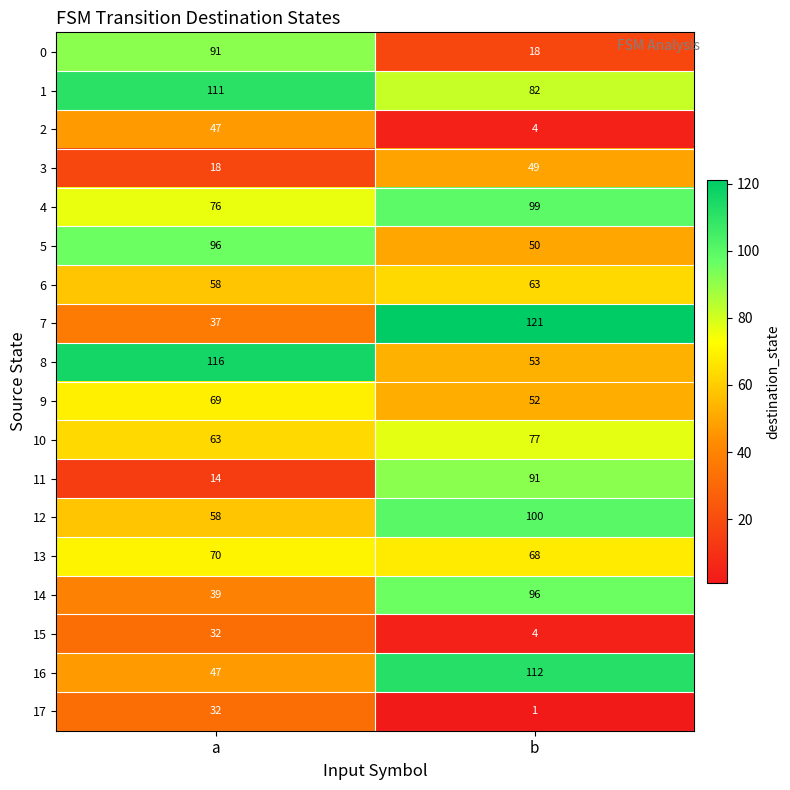

What is the approximate value of 16 at a, to the nearest 5?

45